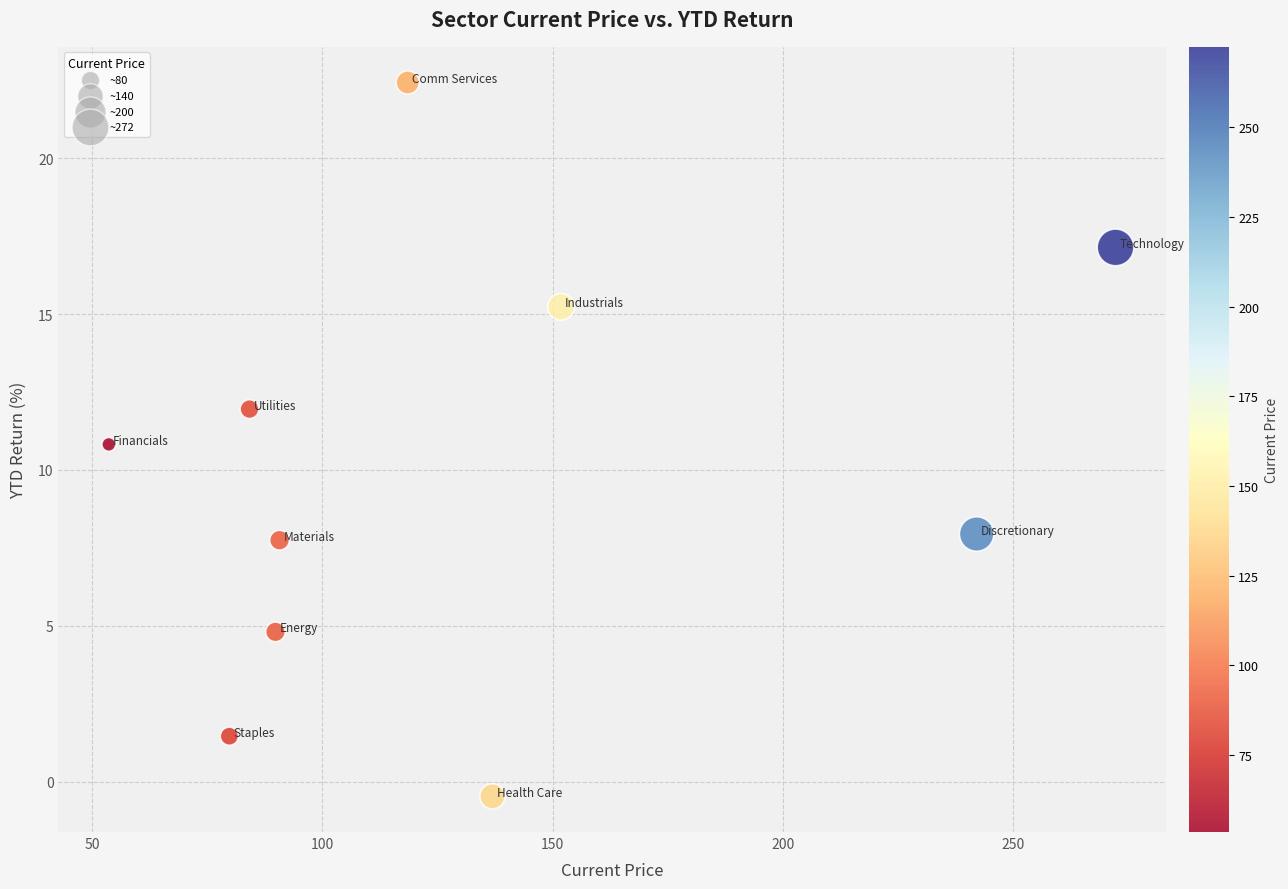

What is the range of X values (max minus min)?

218.8